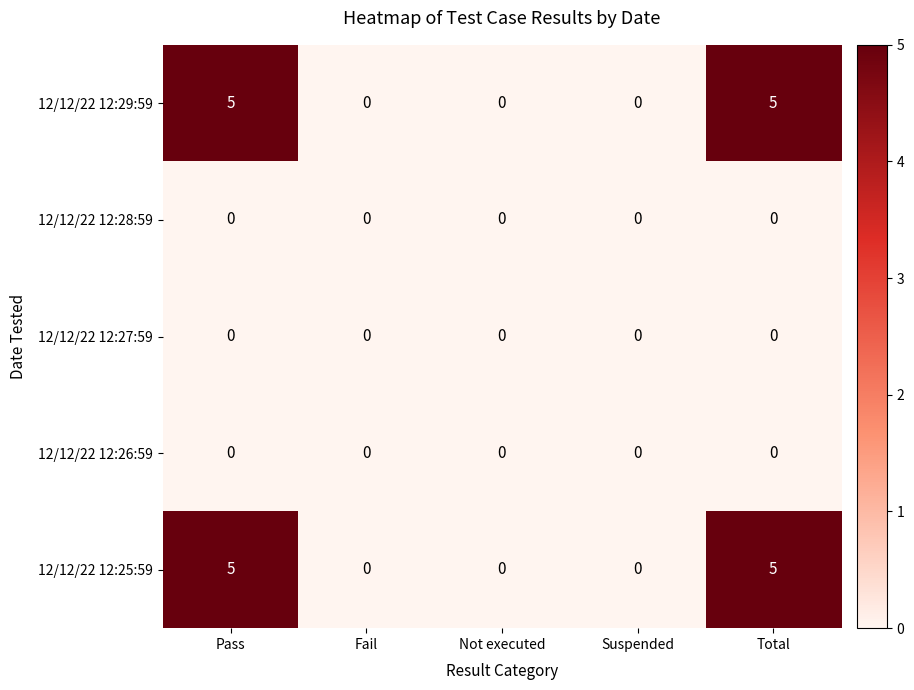

Read the 12/12/22 12:25:59 value at Pass.

5